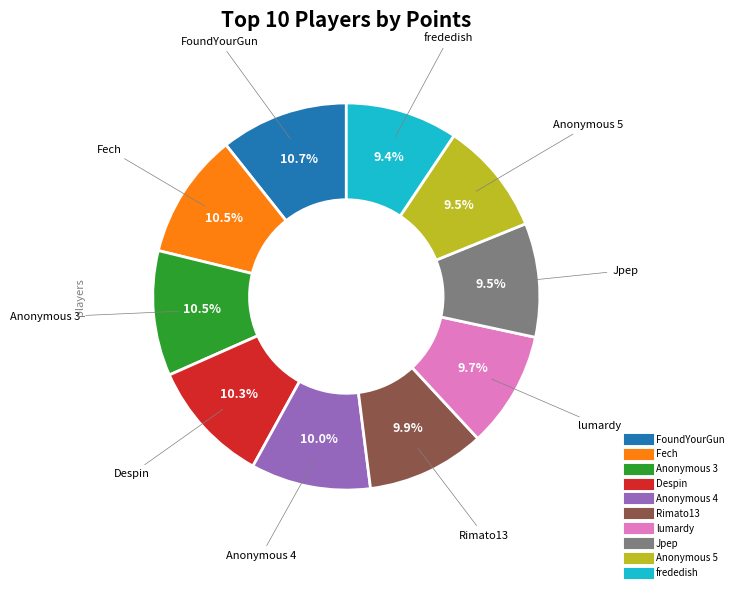

How many segments does this pie chart have?

10